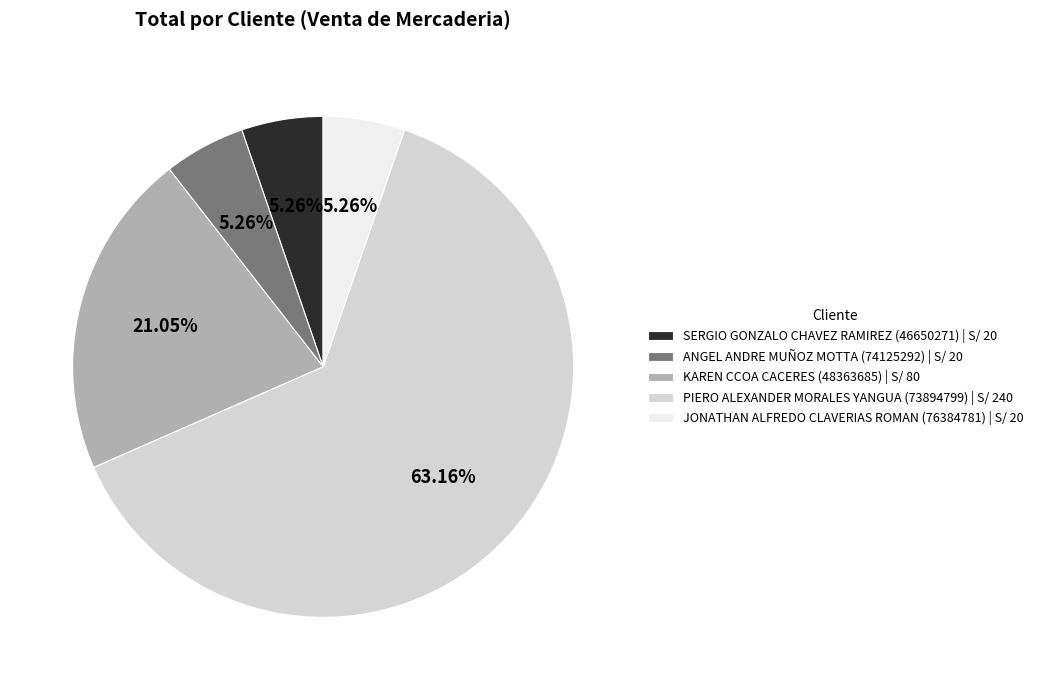

How many slices are in this pie chart?

5